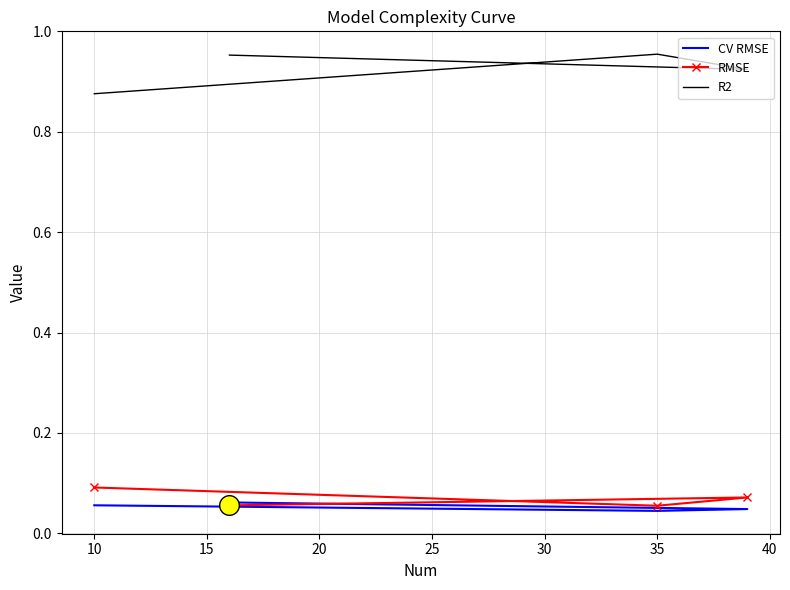

Which series has the largest total across all categories?

R2